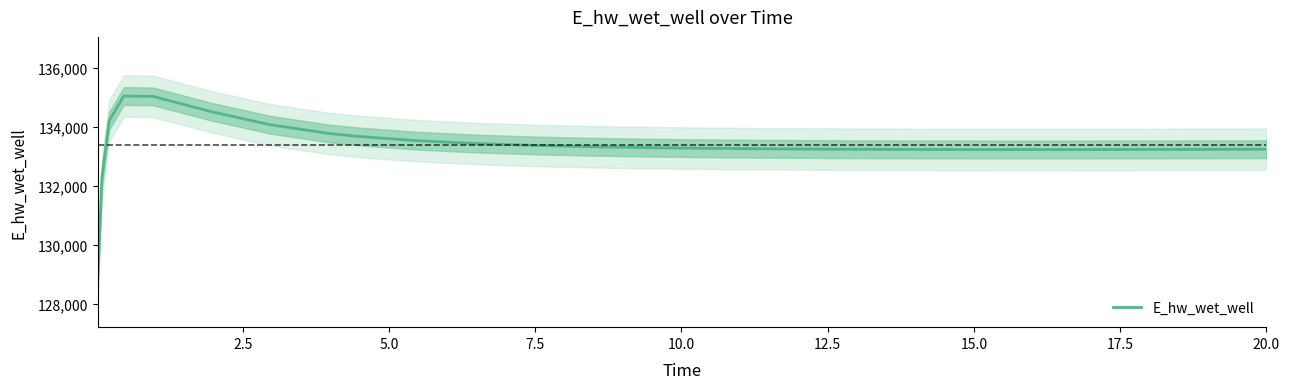

True or false: there are more than 0 points higher than both neighbors.

True